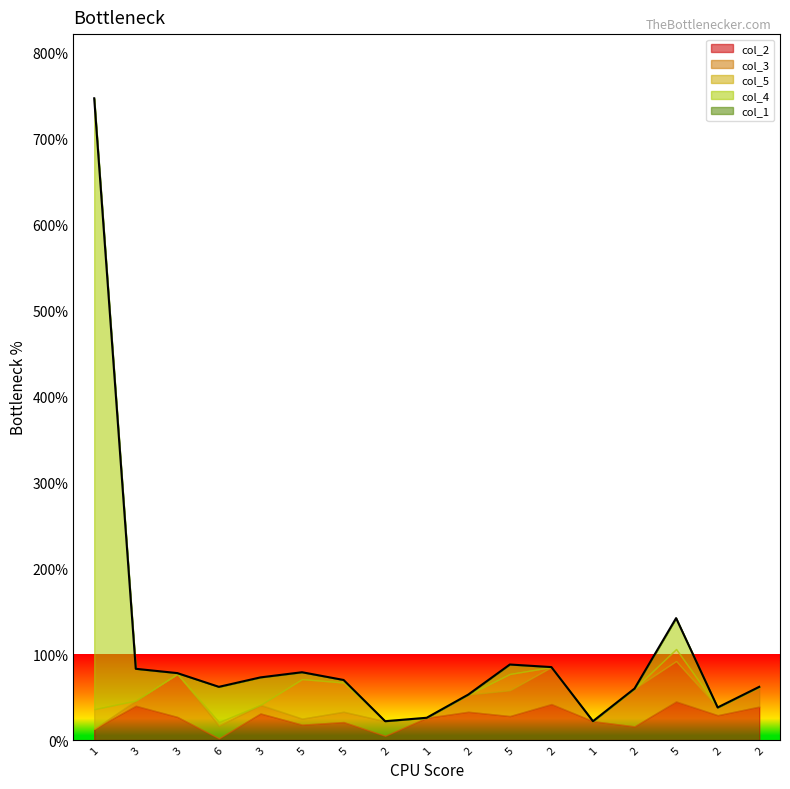

Does the chart display data point markers on the line(s)?

No